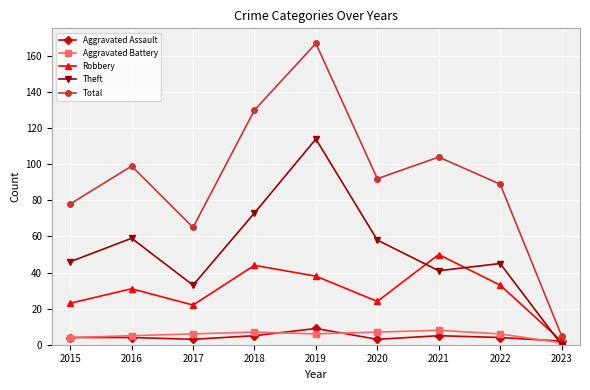

What is the difference between the highest and lowest values at 2022?

85